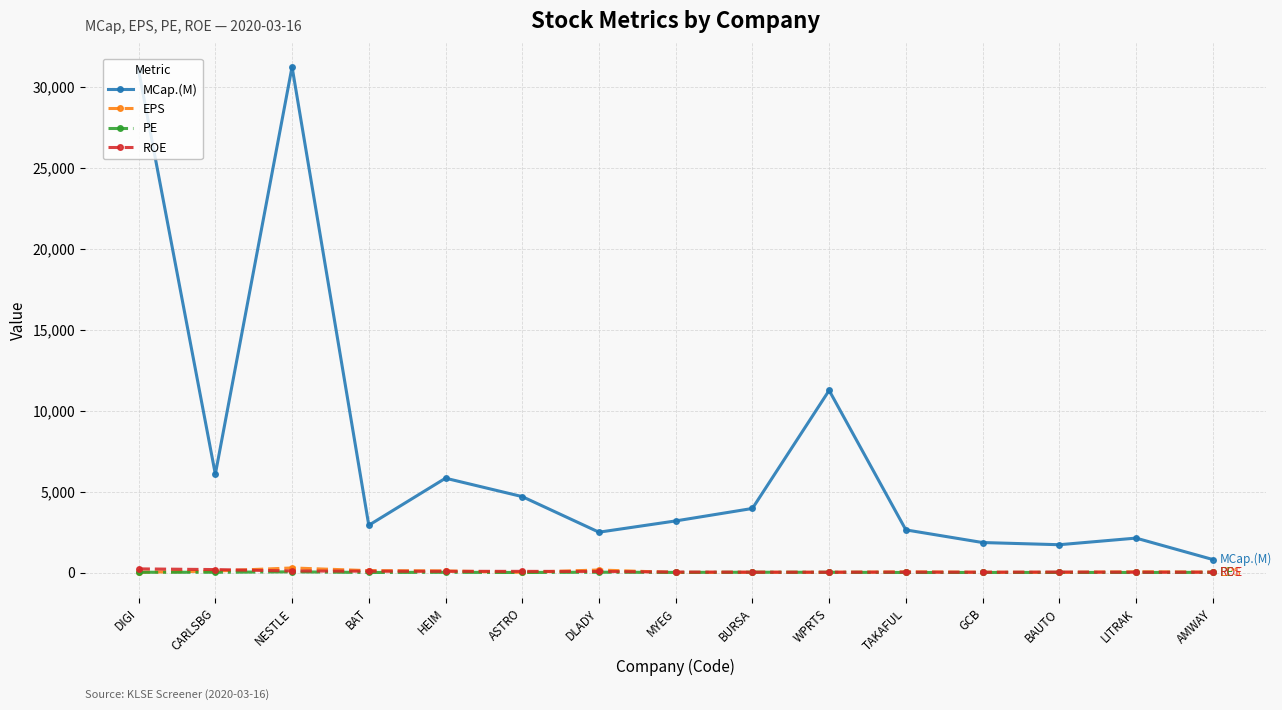

What value does the PE series have at MYEG?

13.0